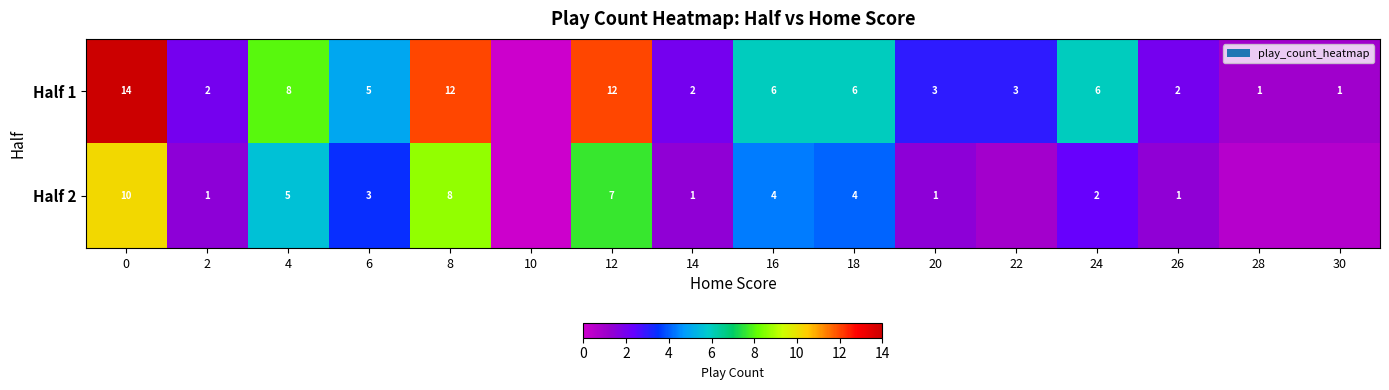

True or false: row_1 has a value of 0.9 at 16.

False